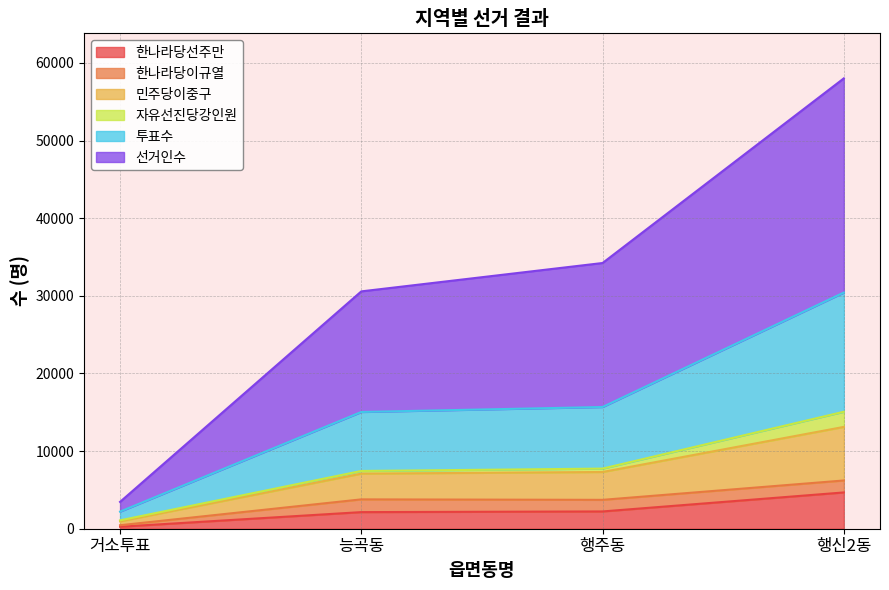

Where does the 선거인수 series first go above 34232?

행신2동